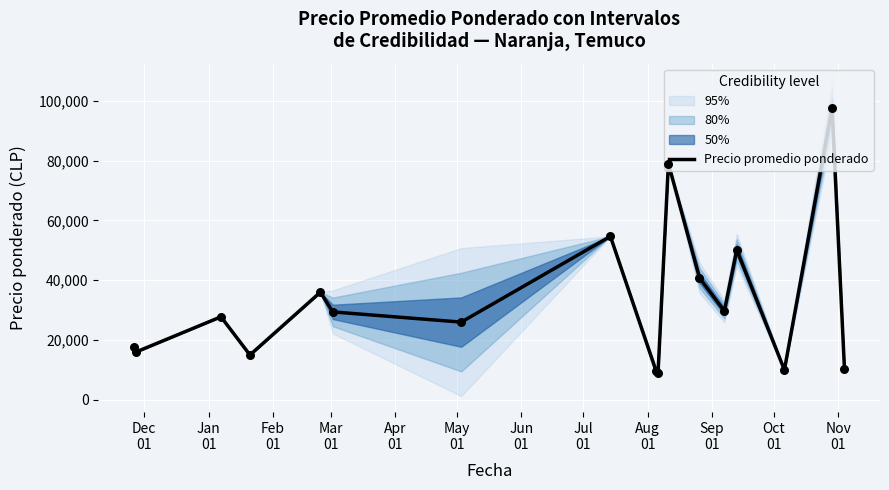

What is the highest value of the Precio promedio ponderado series?

97651